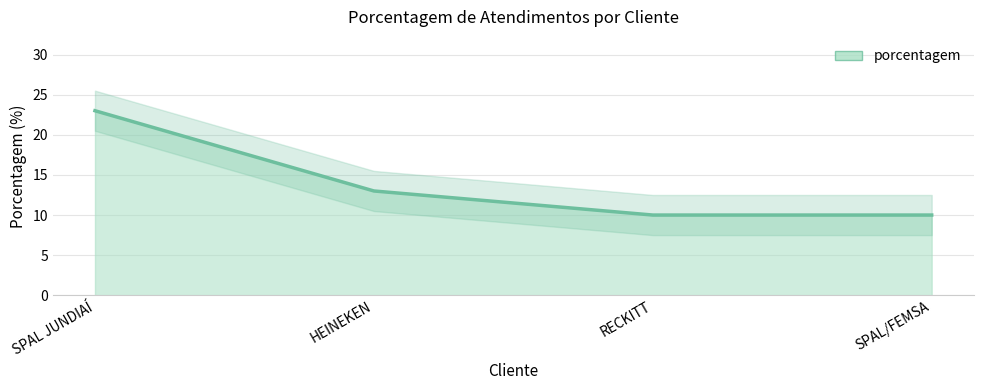

What is the label of the 3rd point from the right?

HEINEKEN